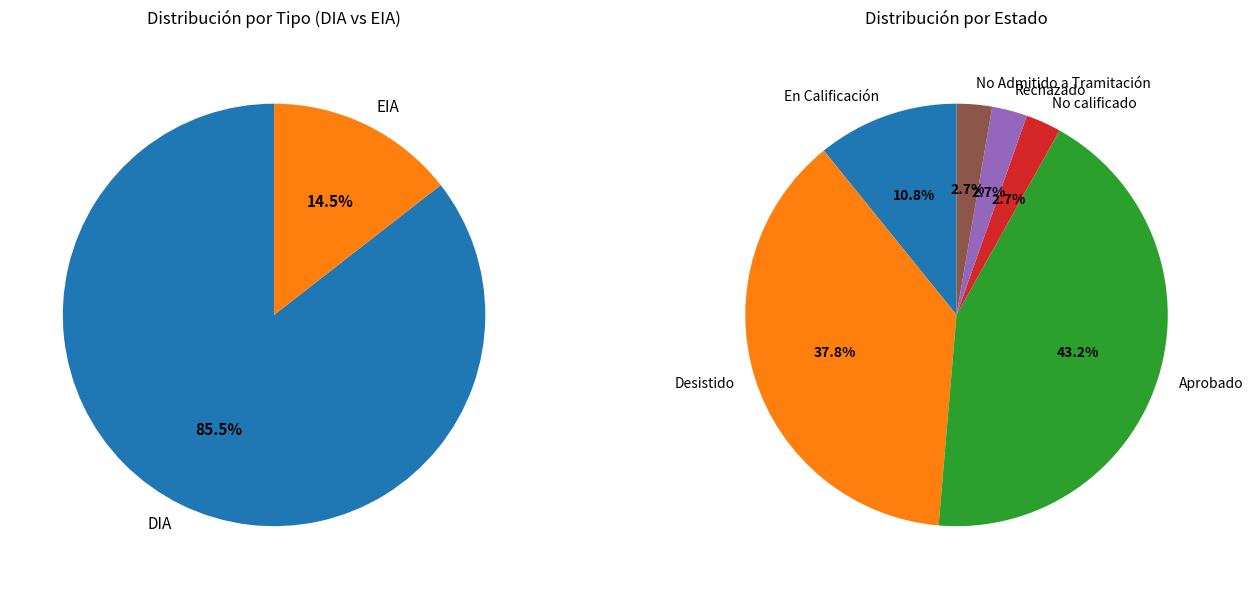

How much of the chart is everything except DIA?

14.5%